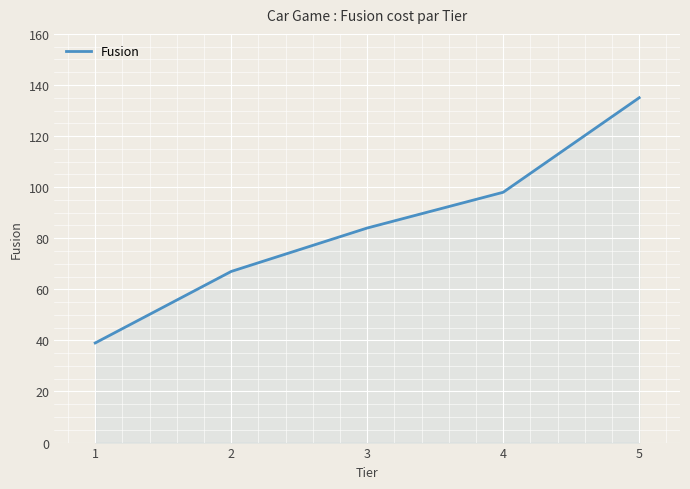

Rank the categories by value from highest to lowest.

5, 4, 3, 2, 1